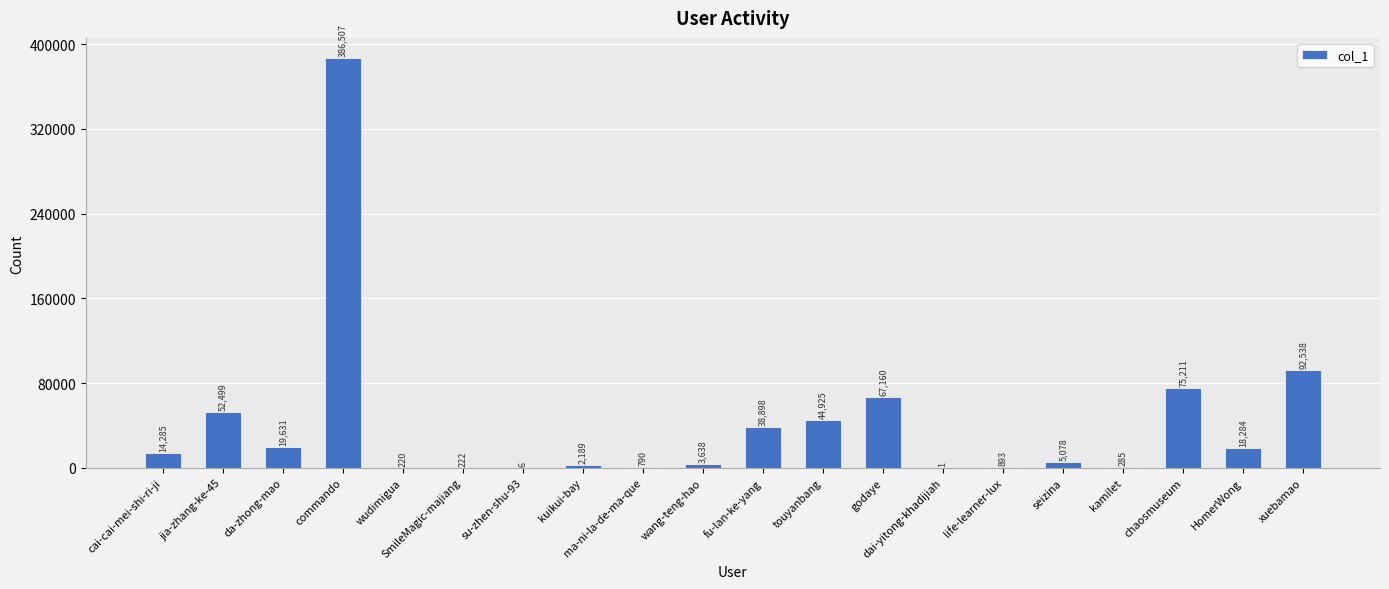

What is the change in value from da-zhong-mao to HomerWong?

-1347